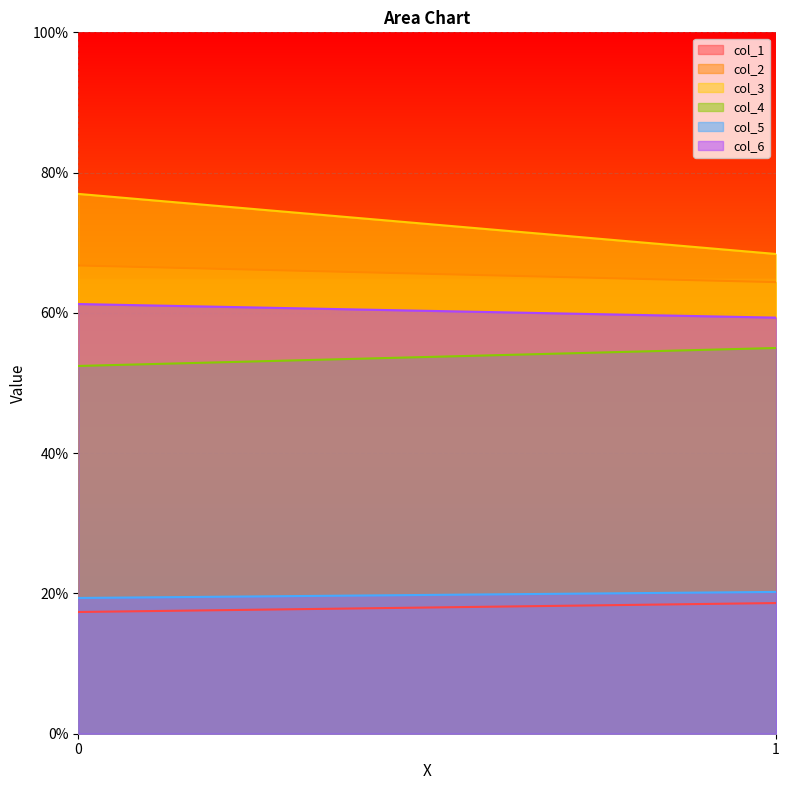

What are all the series names shown in the legend?

col_1, col_2, col_3, col_4, col_5, col_6